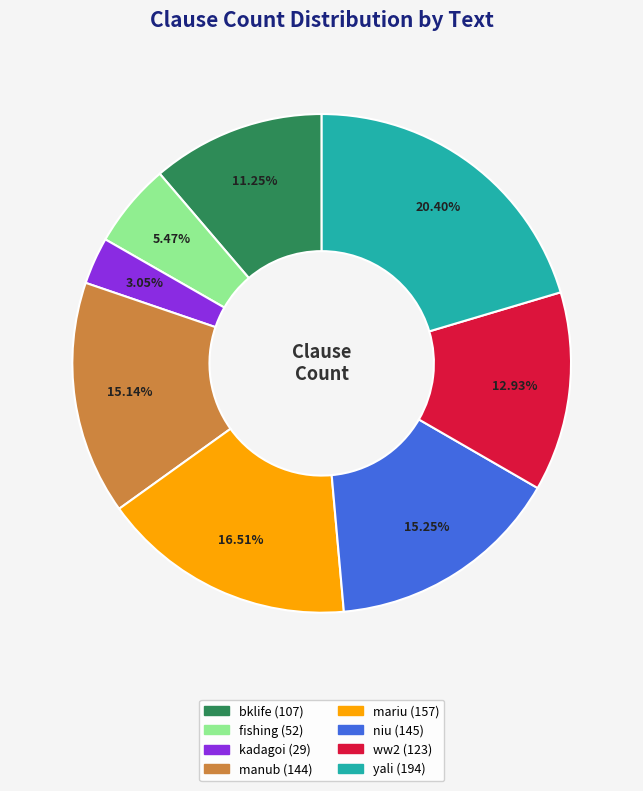

To the nearest percent, what is the difference between the kadagoi and yali slice percentages?

17%